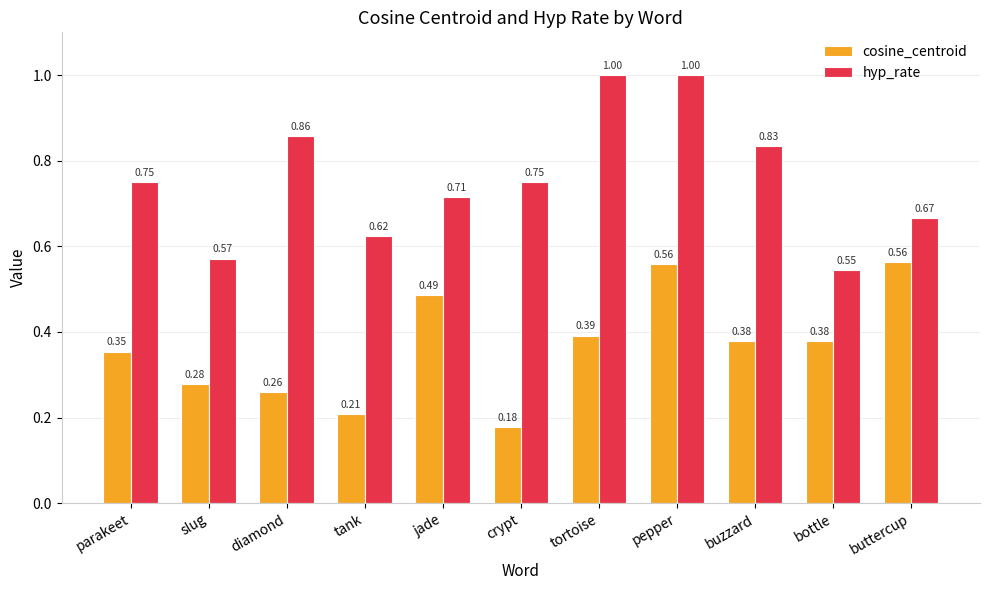

What is the label of the 7th bar from the left?

tortoise